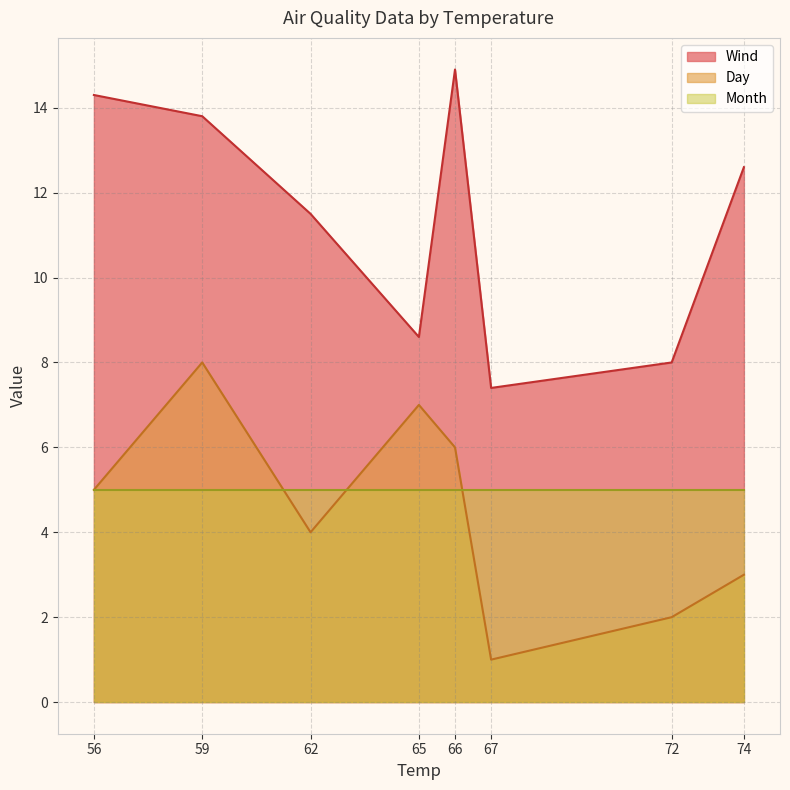

True or false: Wind and Day intersect in this chart.

False